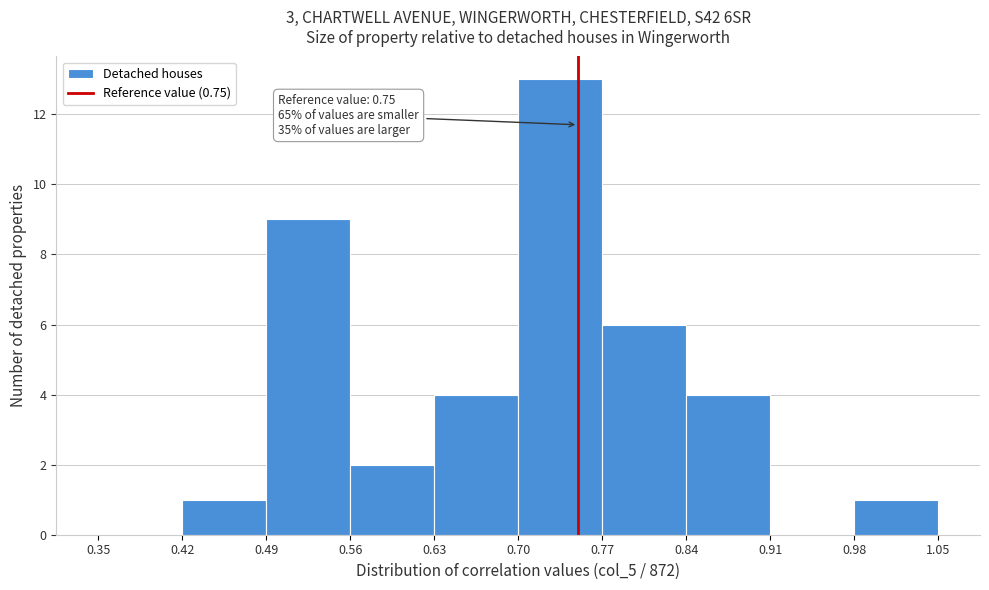

Over which range of the x-axis is the bar tallest?

0.70 to 0.77